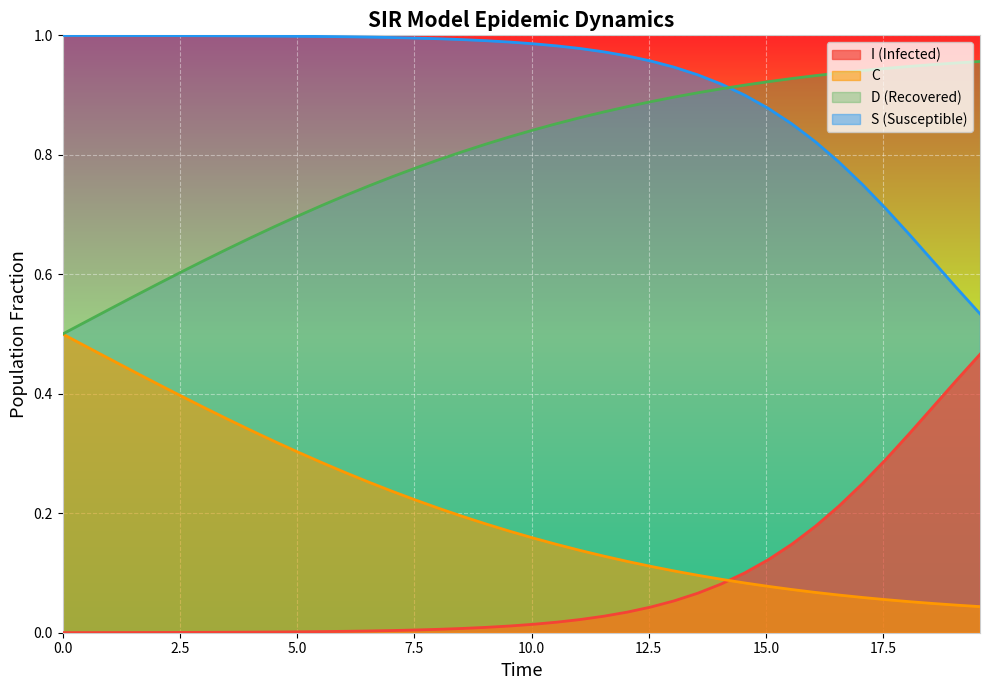

What is the value of the D point at the 37th from the left?

0.9